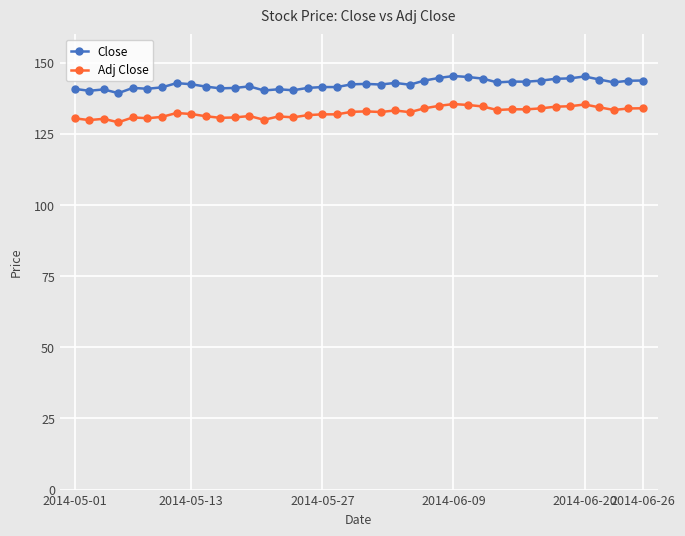

List the series in order of their overall mean, lowest first.

Adj Close, Close